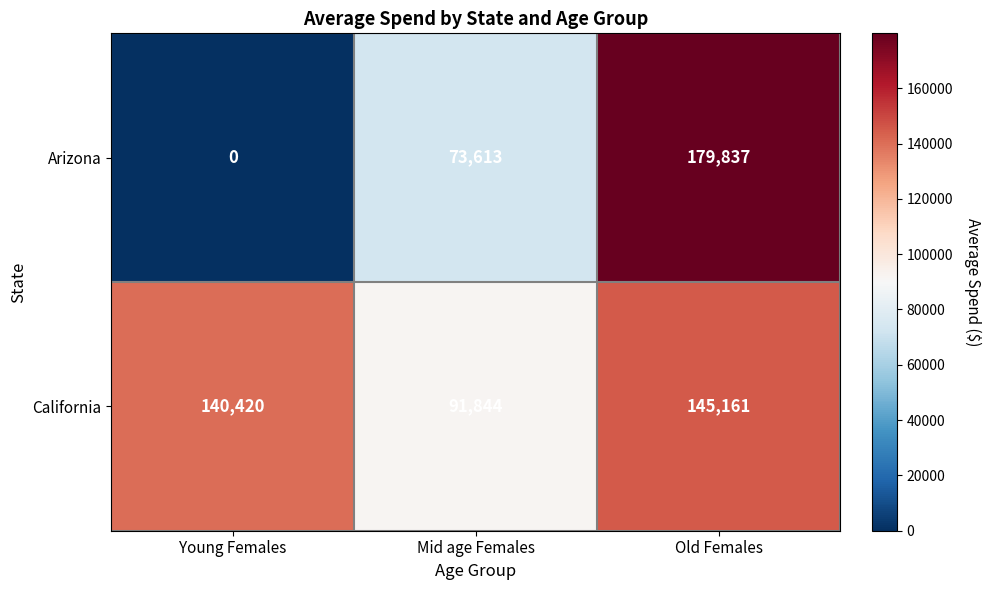

List the series in order of their peak value, highest first.

Arizona, California